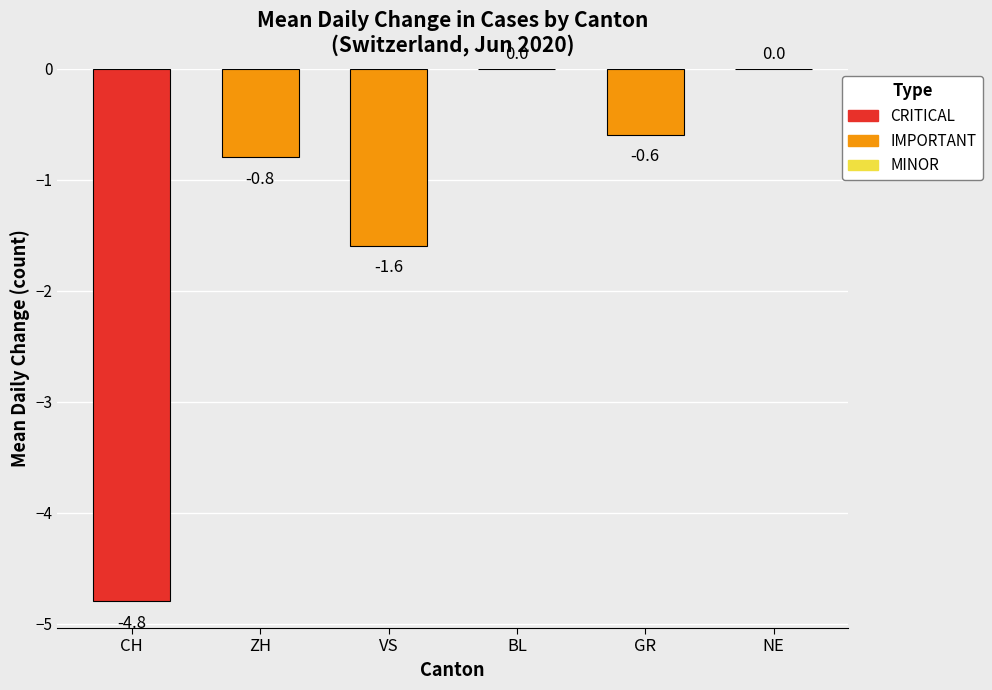

Is it true that the value at VS is -2.4?

False